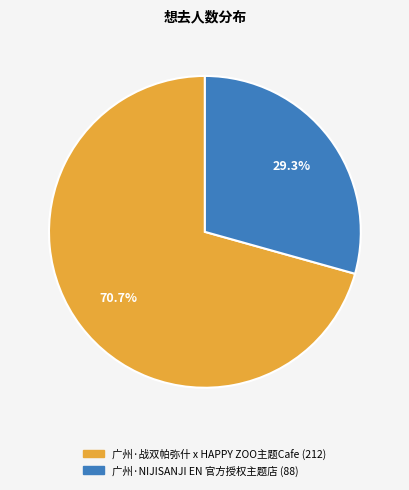

How many slices are in this pie chart?

2